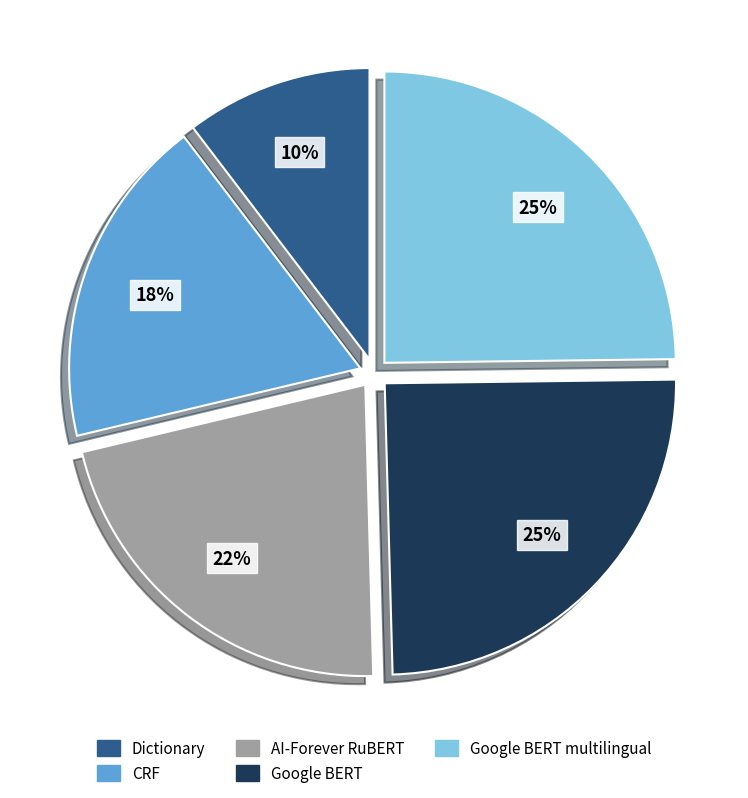

Between AI-Forever RuBERT and Google BERT multilingual, which is larger?

Google BERT multilingual